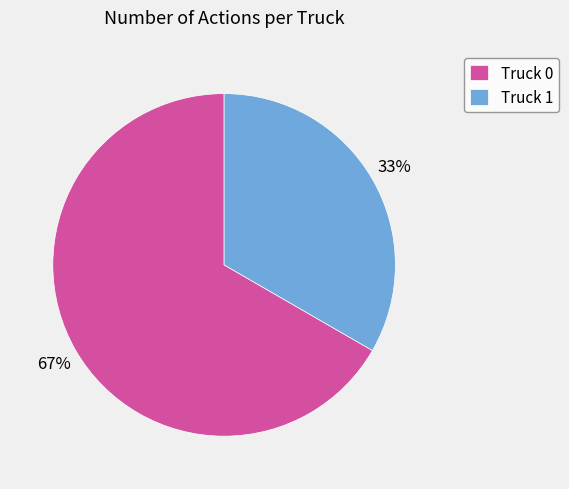

How many slices are in this pie chart?

2